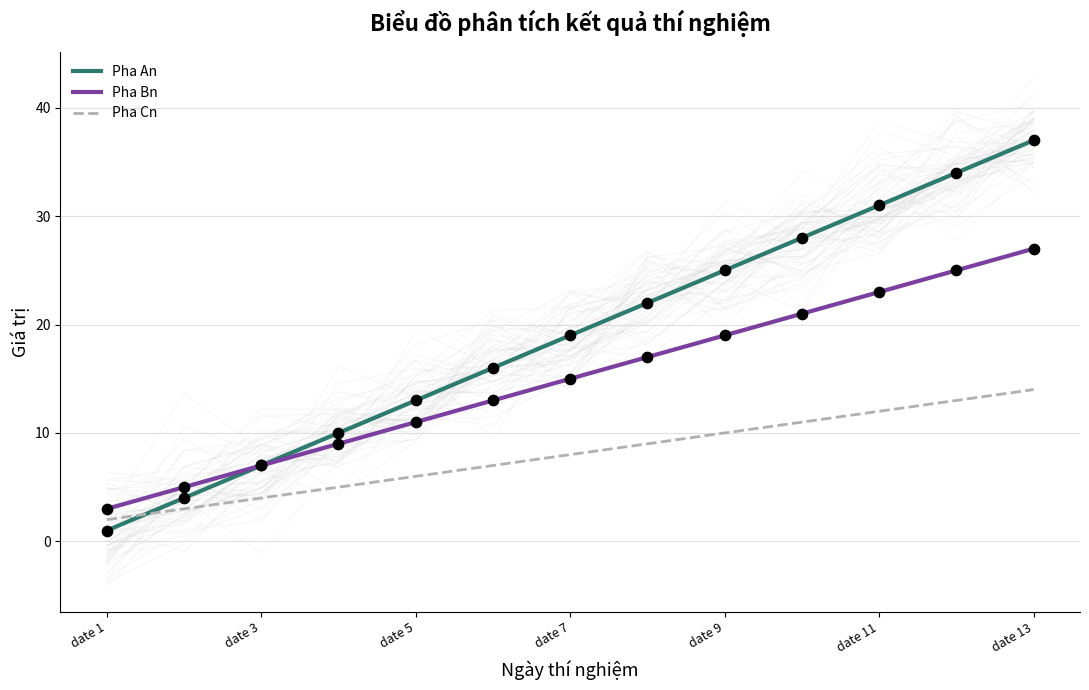

The value of Pha An at date 9 is 25. True or false?

True